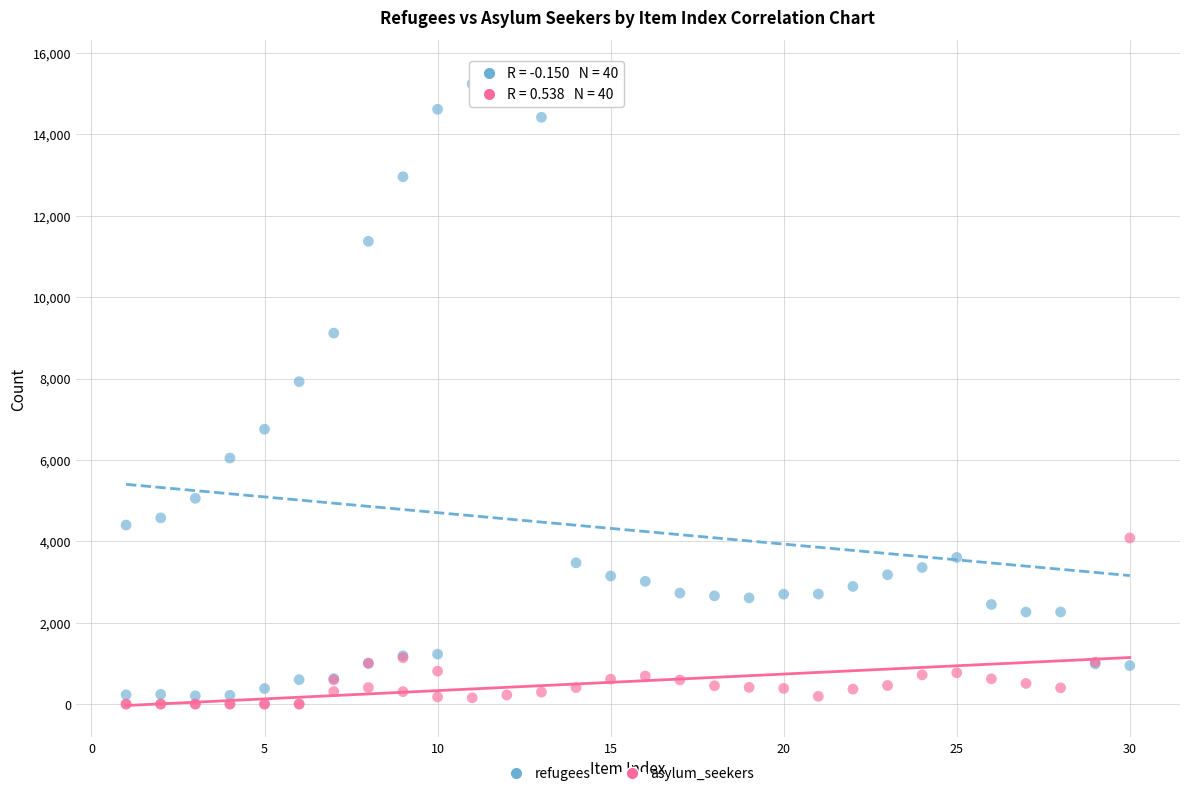

Which series contains the lowest Y value?

asylum_seekers